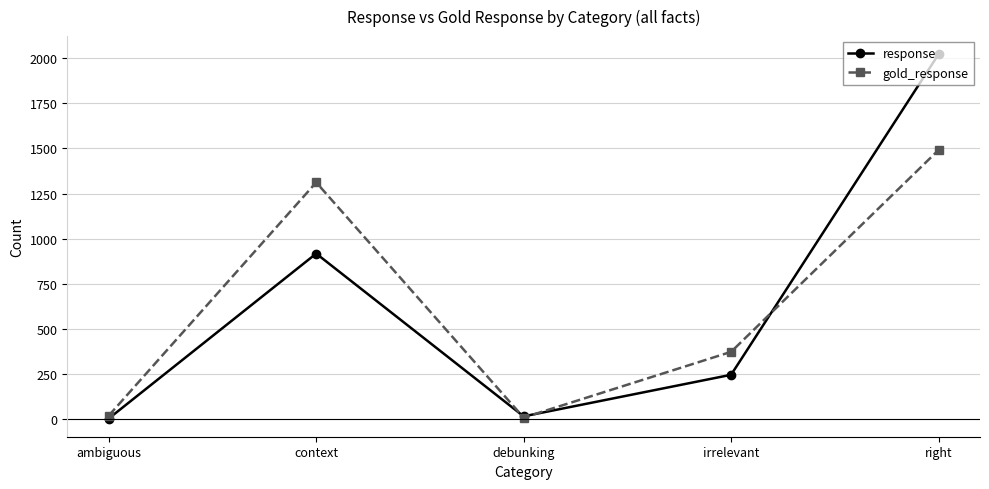

At right, list the series in order from smallest to largest.

gold_response, response